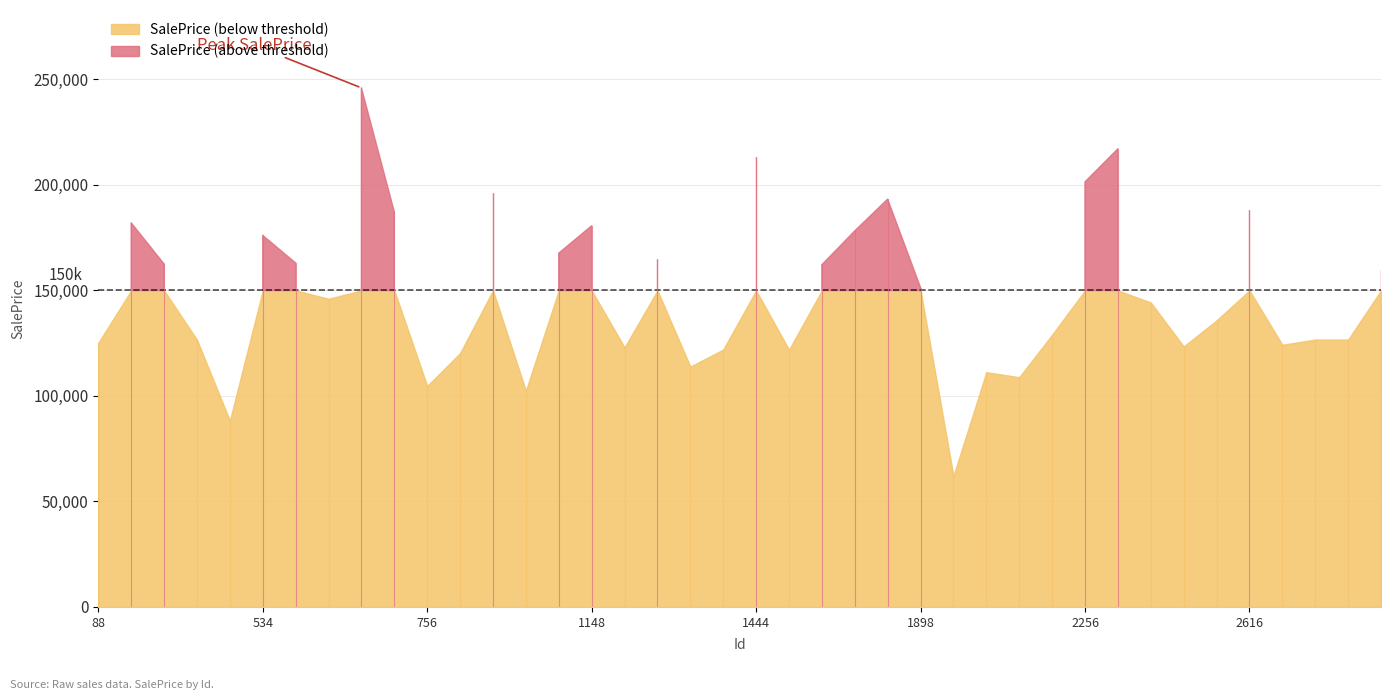

Between 38 and 9, which is larger?

9